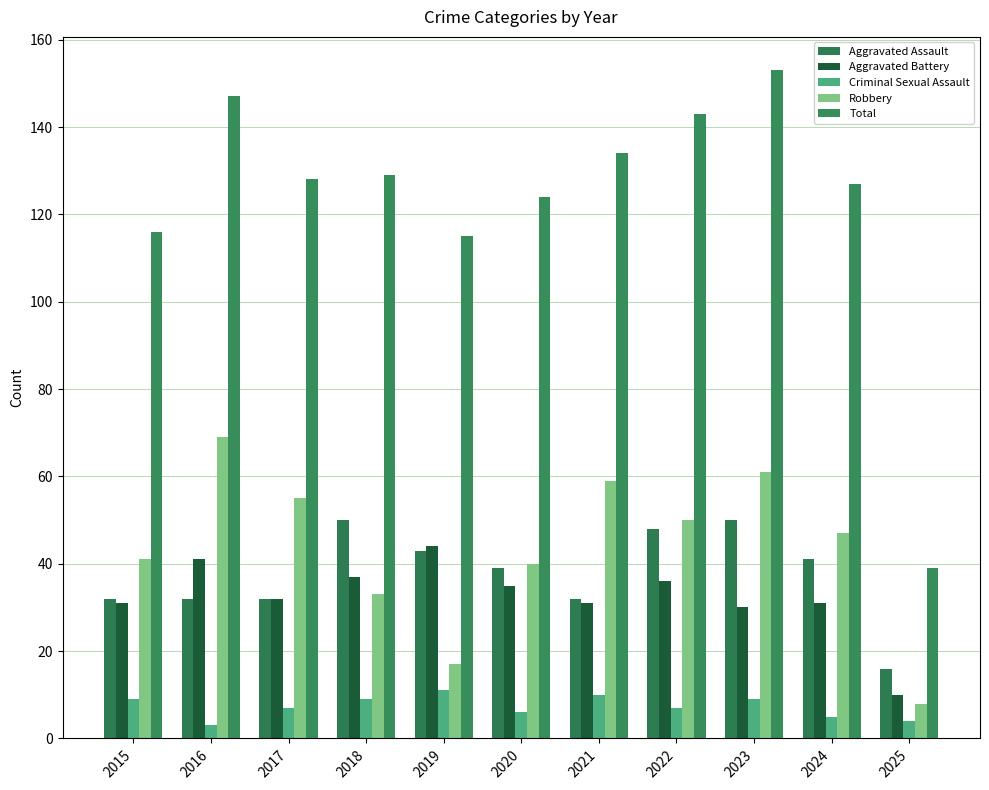

Reading left to right, list all the values displayed in this chart.

Aggravated Assault: 2015=32	2016=32	2017=32	2018=50	2019=43	2020=39	2021=32	2022=48	2023=50	2024=41	2025=16
Aggravated Battery: 2015=31	2016=41	2017=32	2018=37	2019=44	2020=35	2021=31	2022=36	2023=30	2024=31	2025=10
Criminal Sexual Assault: 2015=9	2016=3	2017=7	2018=9	2019=11	2020=6	2021=10	2022=7	2023=9	2024=5	2025=4
Robbery: 2015=41	2016=69	2017=55	2018=33	2019=17	2020=40	2021=59	2022=50	2023=61	2024=47	2025=8
Total: 2015=116	2016=147	2017=128	2018=129	2019=115	2020=124	2021=134	2022=143	2023=153	2024=127	2025=39